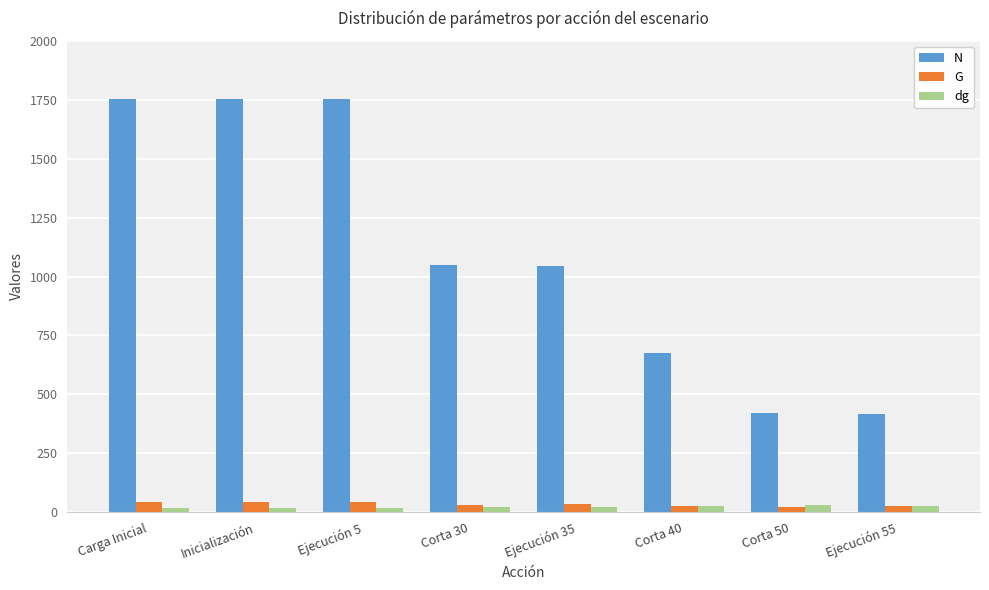

What are all the series names shown in the legend?

N, G, dg